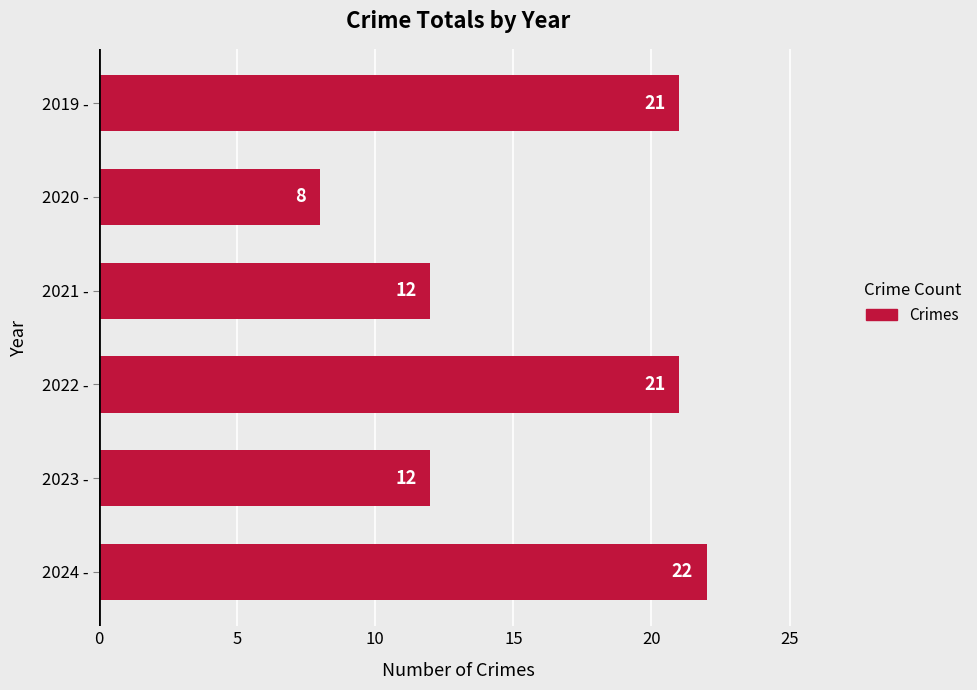

What value does the data have at 2024 -, to the nearest 5?

20